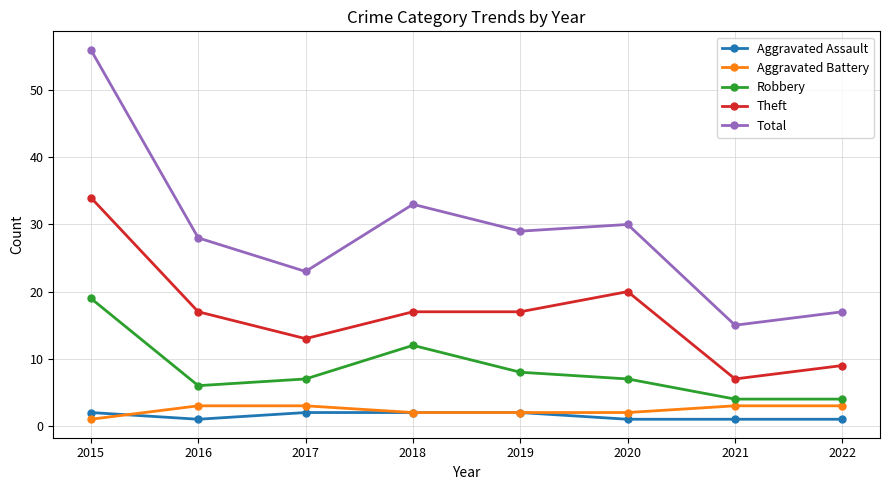

What is the value of the Aggravated Battery point at the 7th from the left?

3